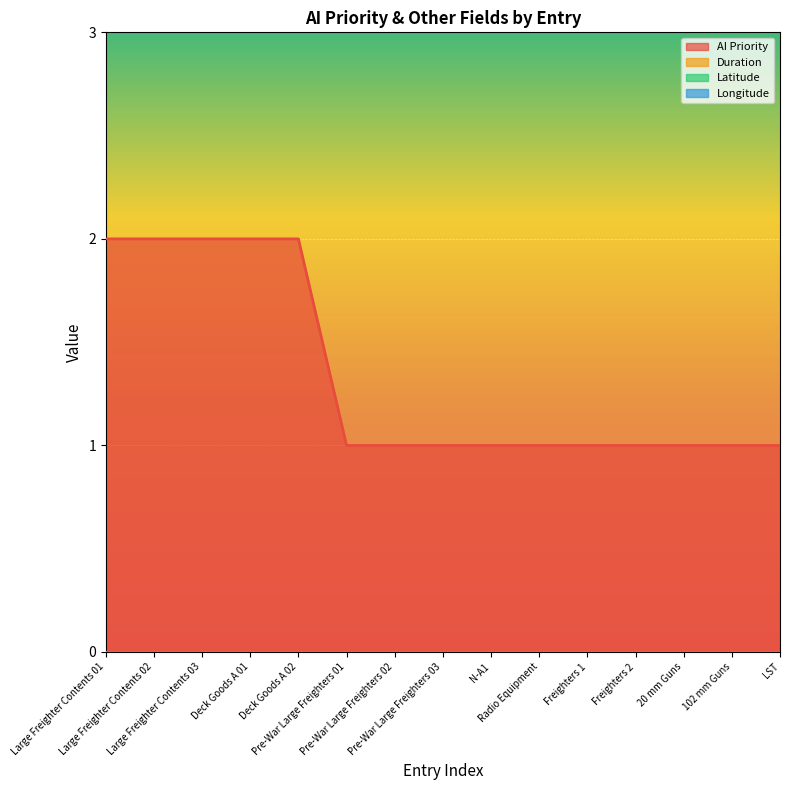

Which series has the largest total across all categories?

AI Priority